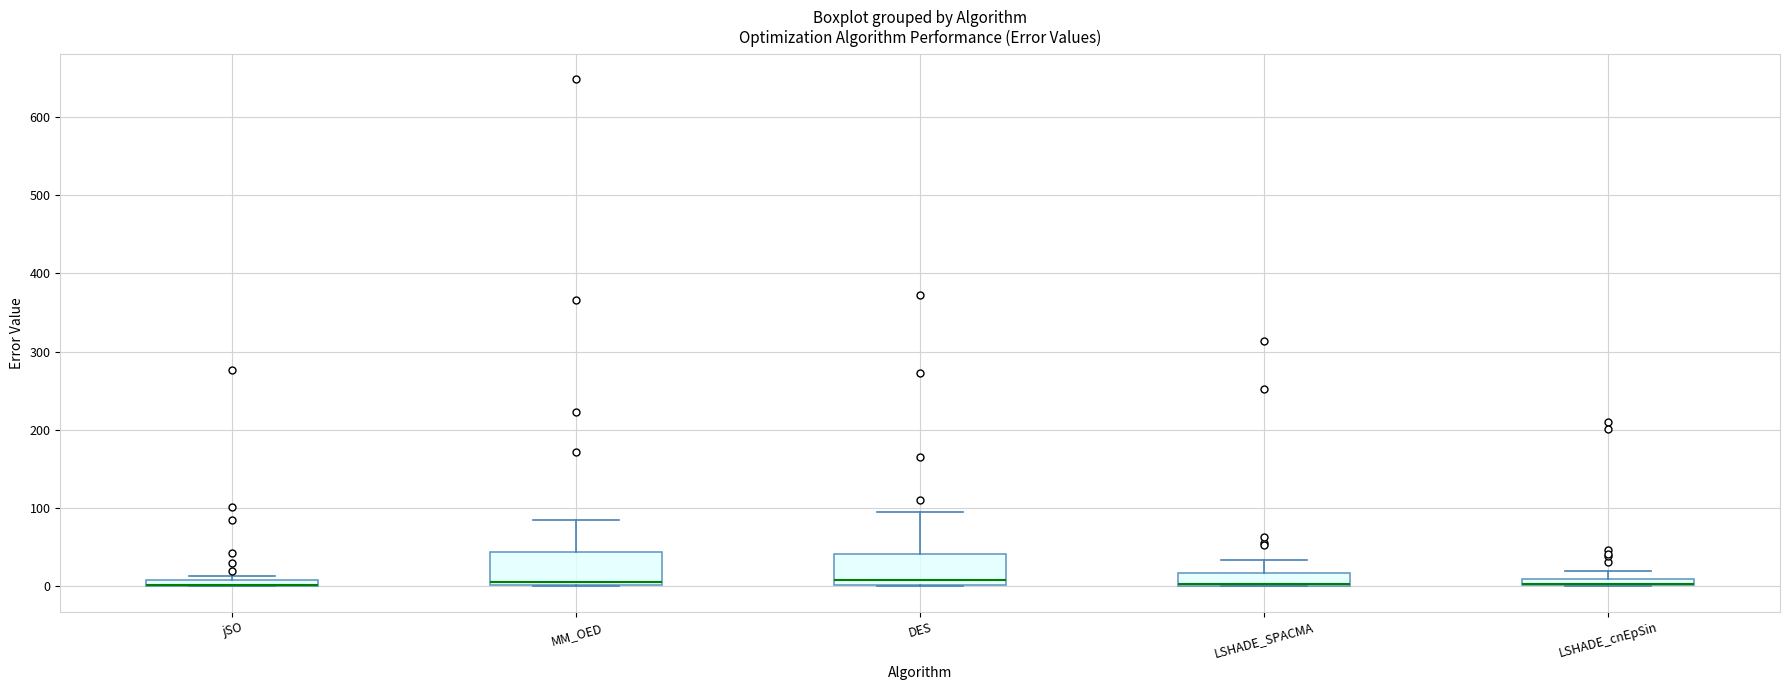

Where is the lower edge of the box for LSHADE_cnEpSin on the y-axis? The values are not printed on the chart, so give them approximately, as read against the axis.

0